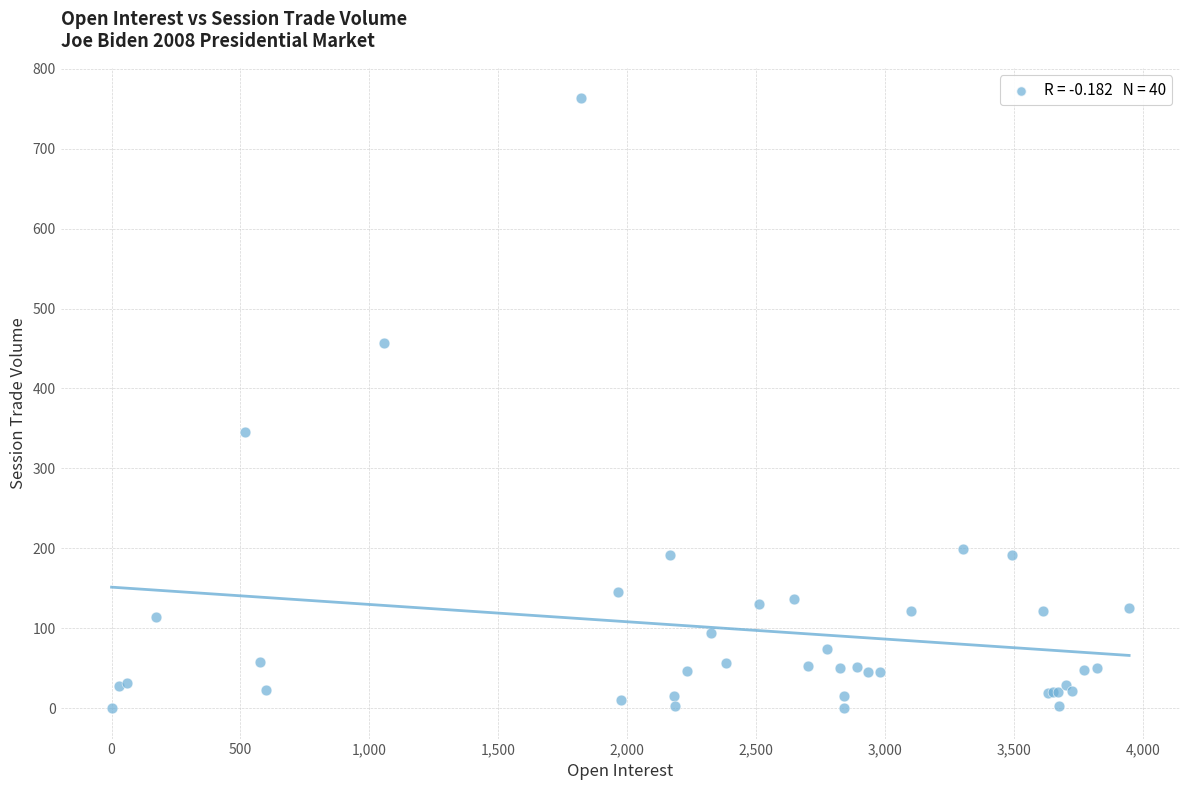

What Y value in the scatter plot is closest to 381?

345